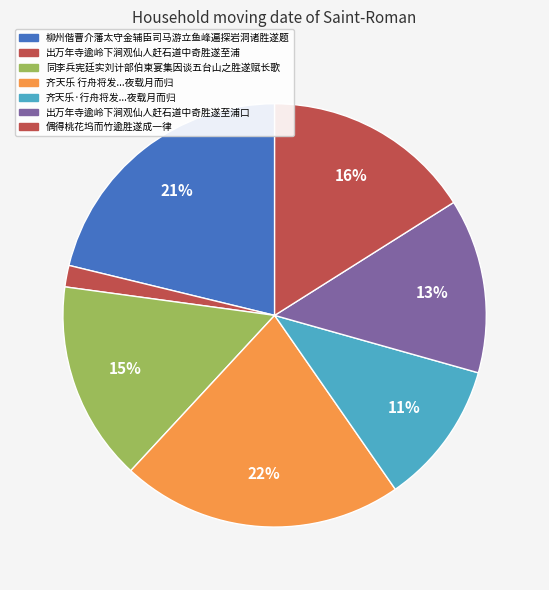

The 柳州偕曹介藩太守金辅臣司马游立鱼峰遍探岩洞诸胜遂题 slice represents 13% of the pie. True or false?

False